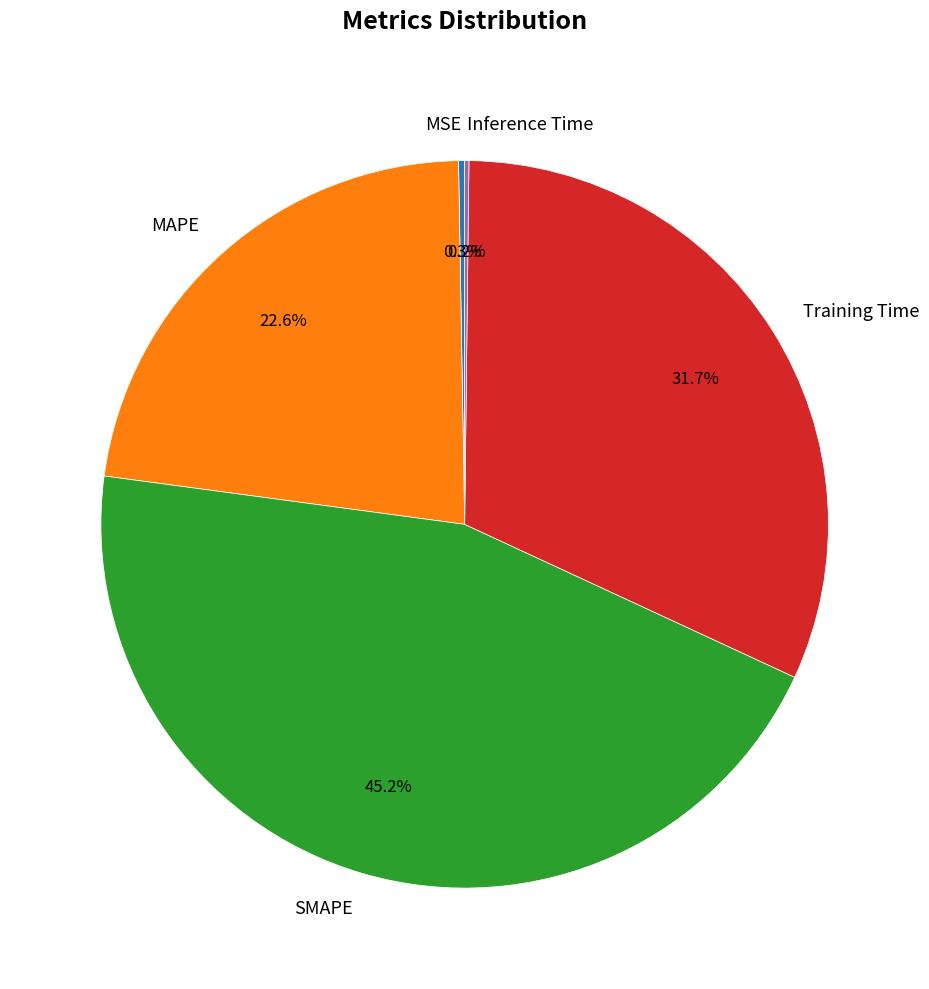

What is the largest slice in the pie chart?

SMAPE